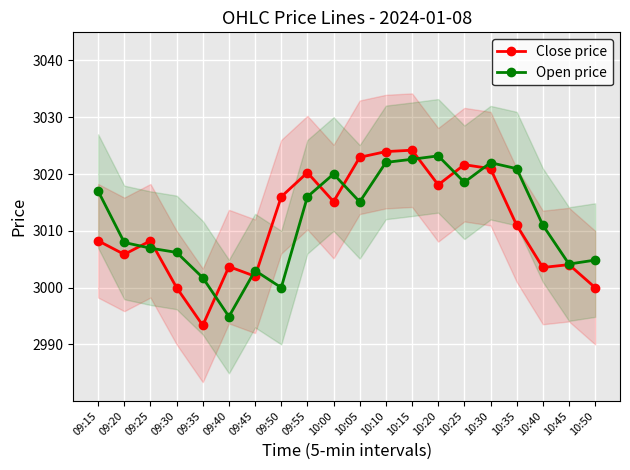

What is the label of the 2nd point from the right?

10:45